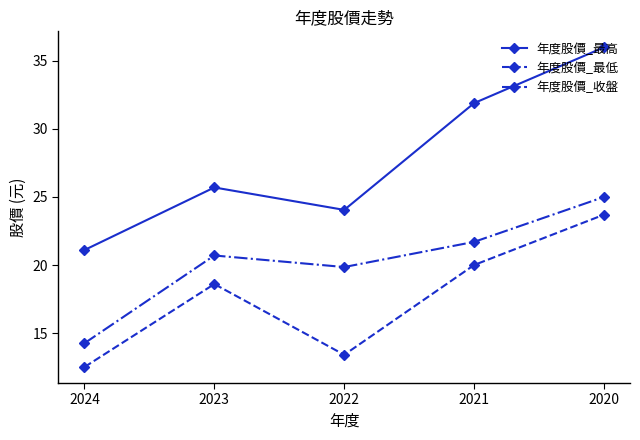

At which category is the sum across all series the highest?

2020